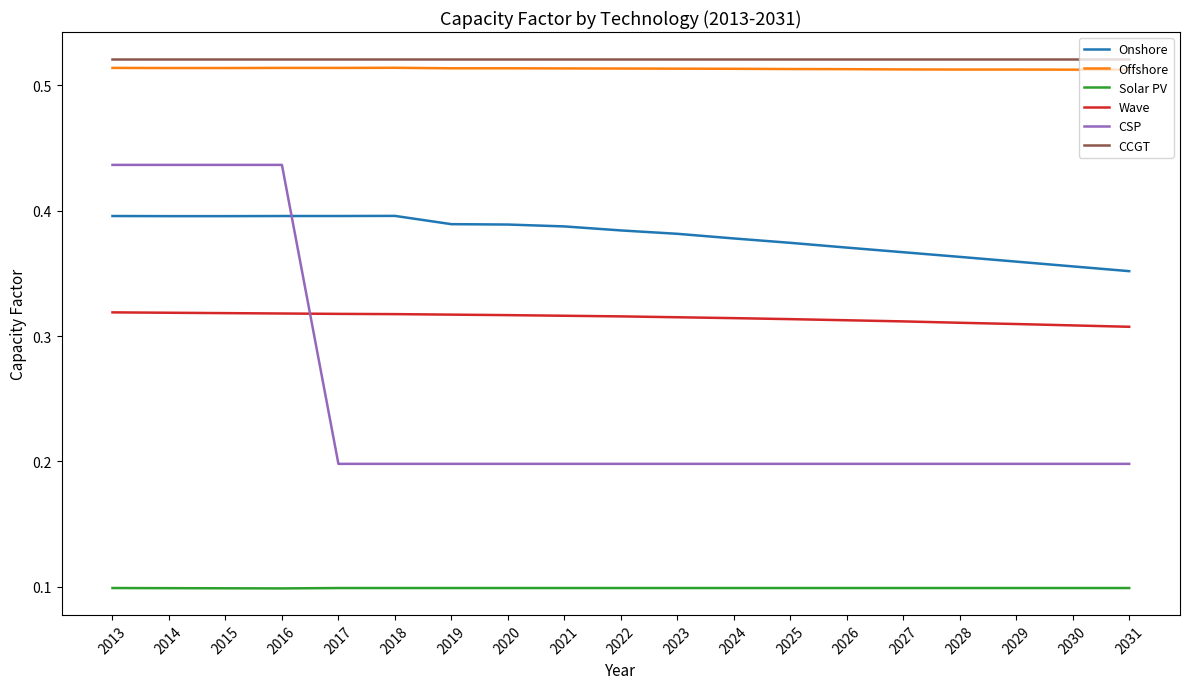

Does the chart have visible grid lines?

No